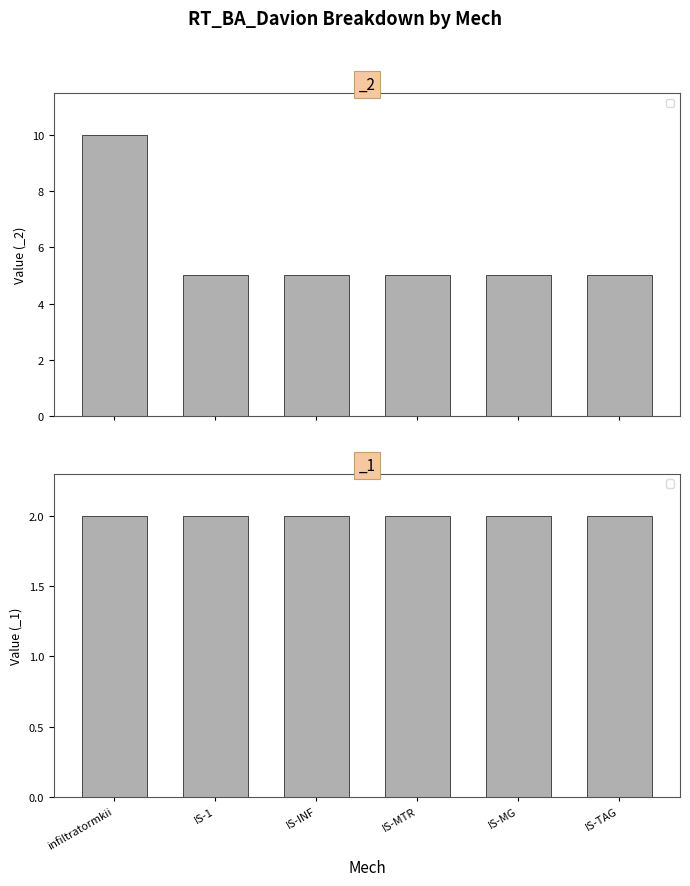

How many categories are shown in the chart?

6